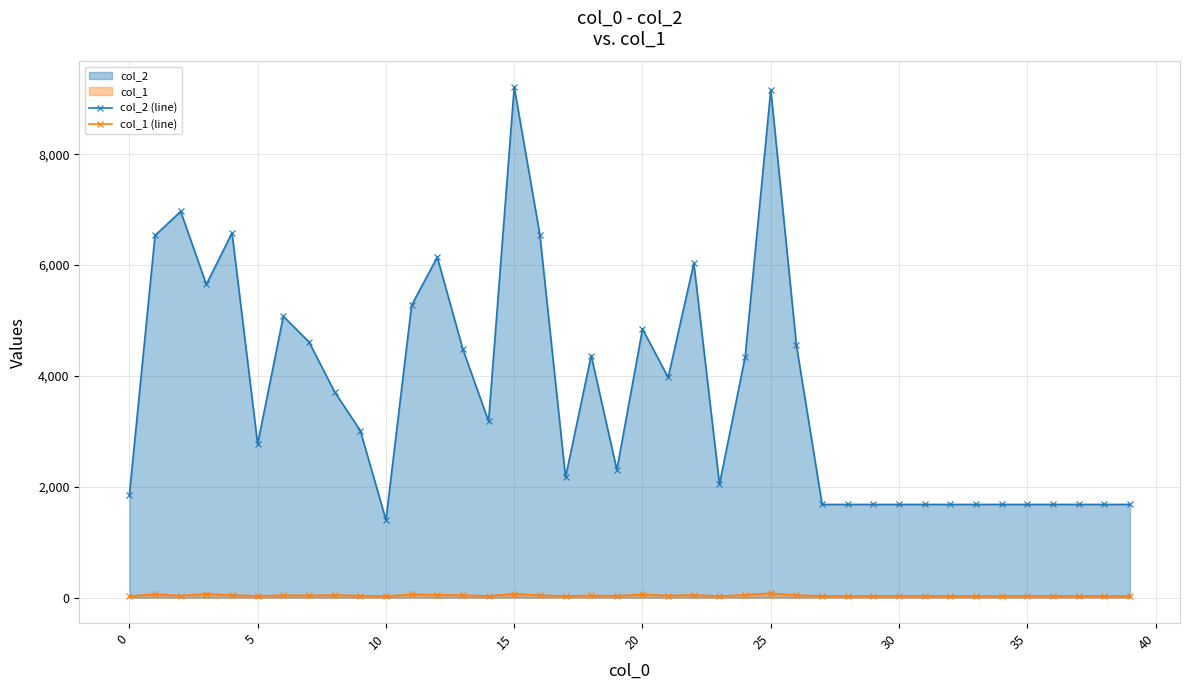

Does the chart have visible grid lines?

Yes